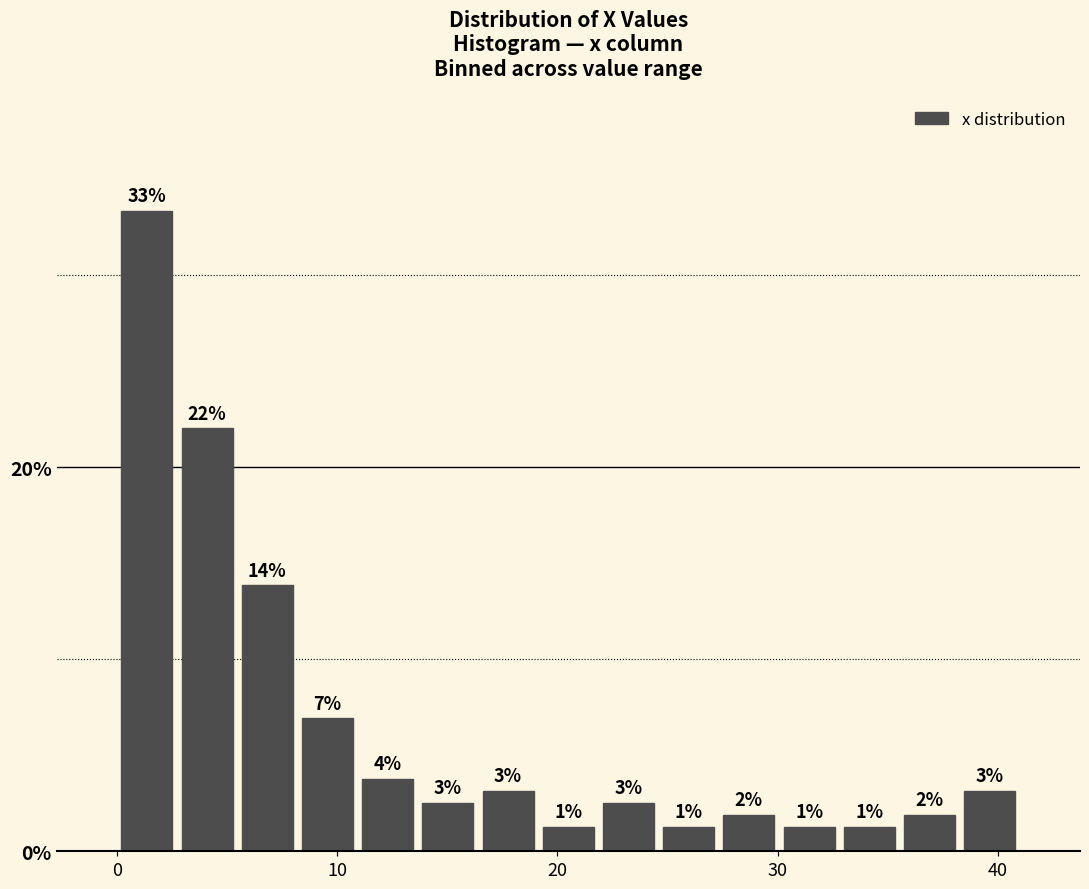

Around what value on the x-axis is the tallest bar? Give the approximate position of its centre, as read against the axis.

1